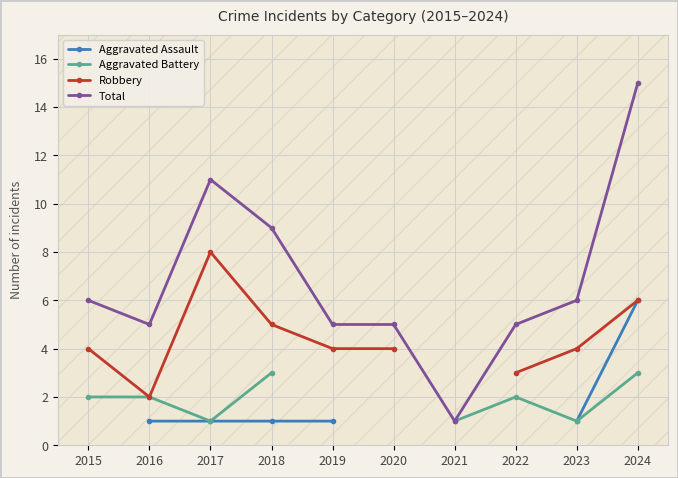

True or false: Robbery has a value of 2.5 at 2023.

False